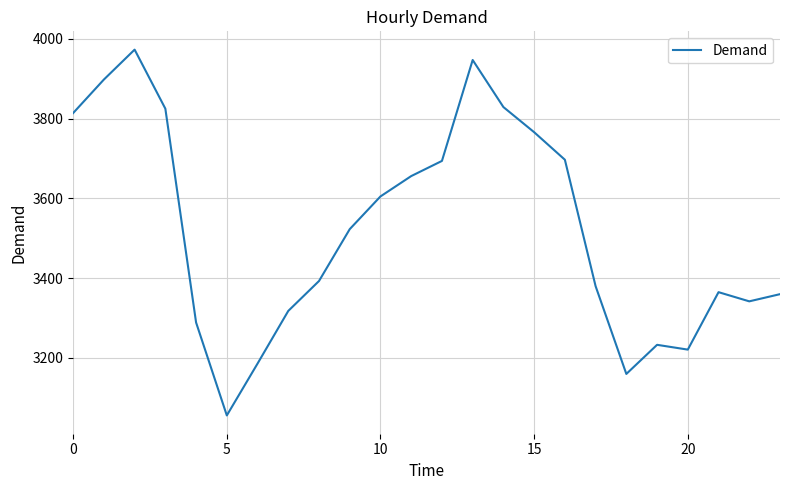

What is the greatest value displayed?

3973